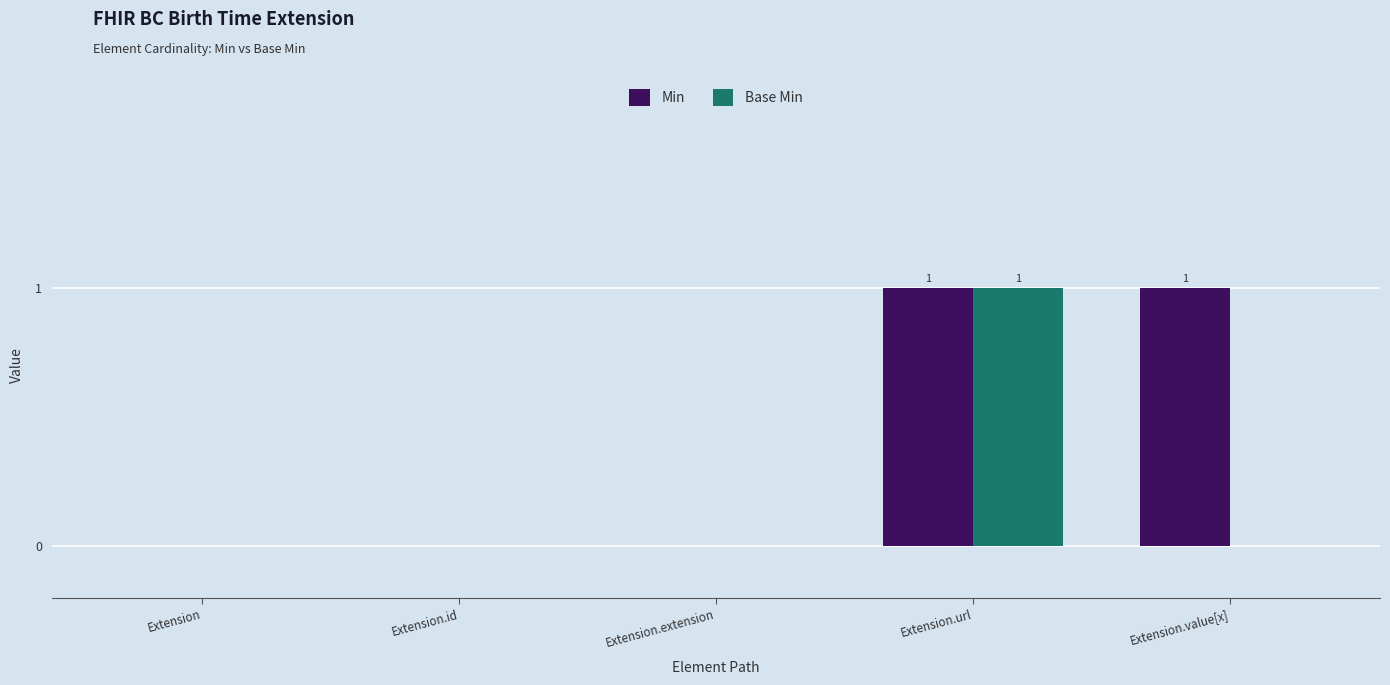

Which series has the largest total across all categories?

Min